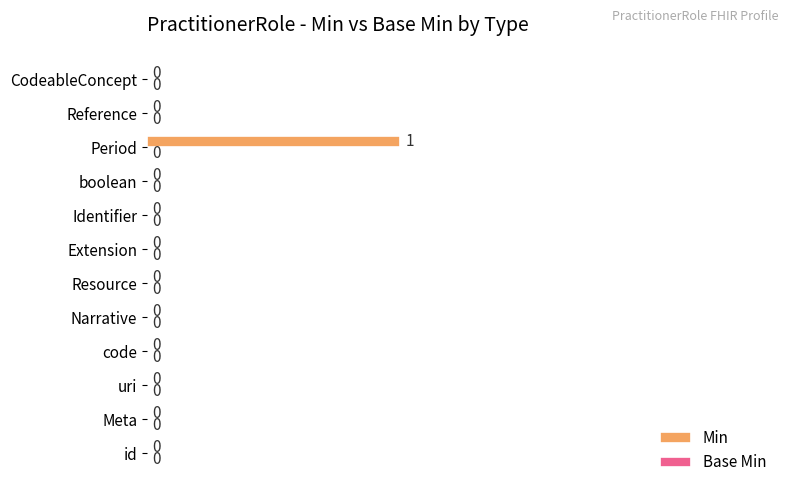

The value at Resource is 1. True or false?

False